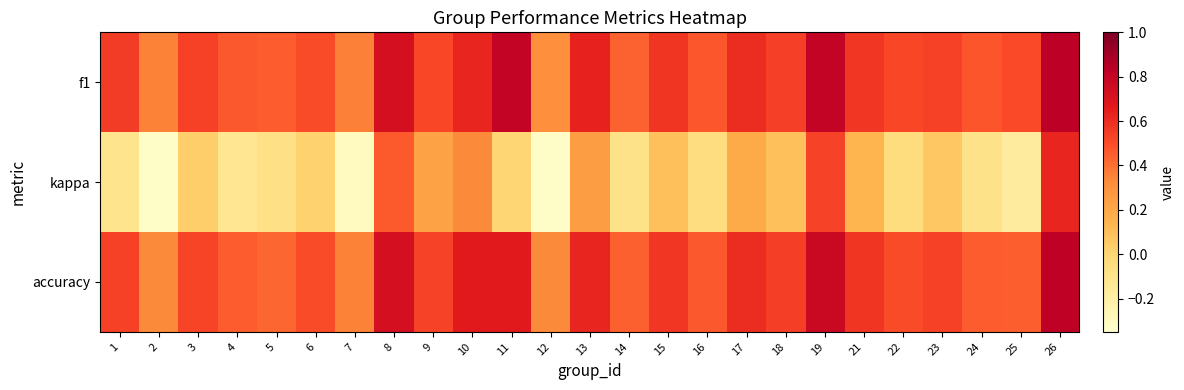

Reading left to right, what are all the values shown in this chart?

f1: 1=0.5	2=0.4	3=0.5	4=0.5	5=0.5	6=0.5	7=0.4	8=0.7	9=0.5	10=0.6	11=0.8	12=0.3	13=0.6	14=0.4	15=0.6	16=0.5	17=0.6	18=0.5	19=0.8	21=0.6	22=0.5	23=0.5	24=0.5	25=0.5	26=0.8
kappa: 1=-0.1	2=-0.3	3=0.0	4=-0.1	5=-0.1	6=0.0	7=-0.3	8=0.5	9=0.2	10=0.3	11=0.0	12=-0.3	13=0.2	14=-0.1	15=0.1	16=-0.1	17=0.2	18=0.1	19=0.5	21=0.1	22=-0.0	23=0.1	24=-0.1	25=-0.2	26=0.6
accuracy: 1=0.5	2=0.3	3=0.5	4=0.5	5=0.4	6=0.5	7=0.4	8=0.7	9=0.5	10=0.7	11=0.7	12=0.3	13=0.6	14=0.4	15=0.6	16=0.5	17=0.6	18=0.5	19=0.8	21=0.6	22=0.5	23=0.5	24=0.5	25=0.5	26=0.8